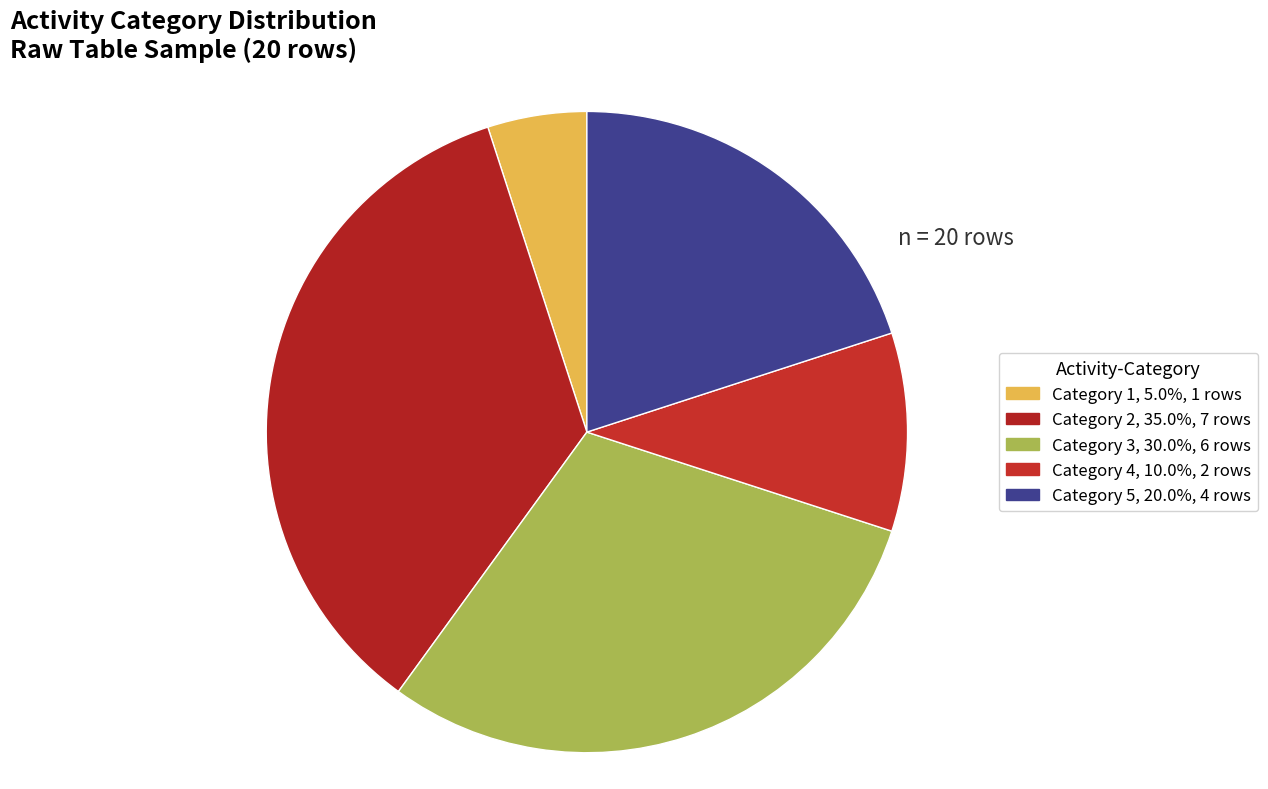

How many slices are in this pie chart?

5